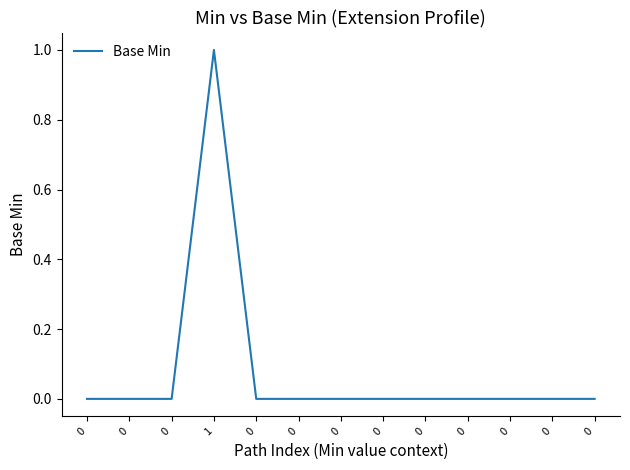

Rank the categories by value from lowest to highest.

0, 0, 0, 0, 0, 0, 0, 0, 0, 0, 0, 0, 1